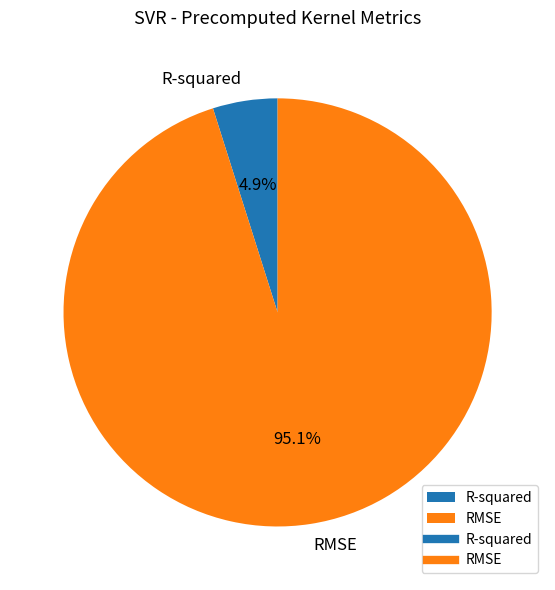

Does RMSE represent more than half of the total?

Yes